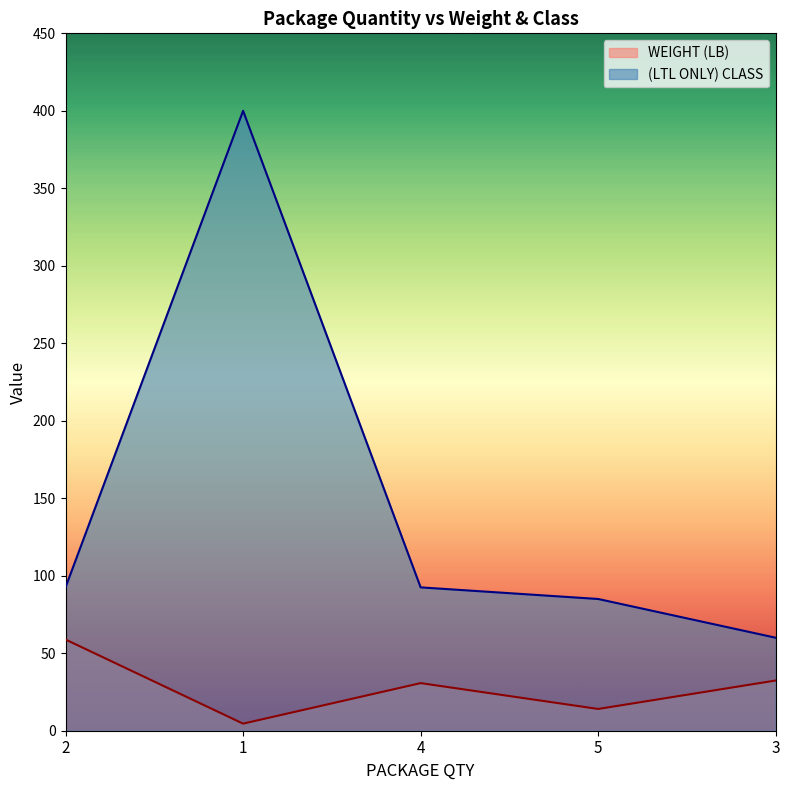

Is it true that (LTL ONLY) CLASS equals 53.9 at 2?

False